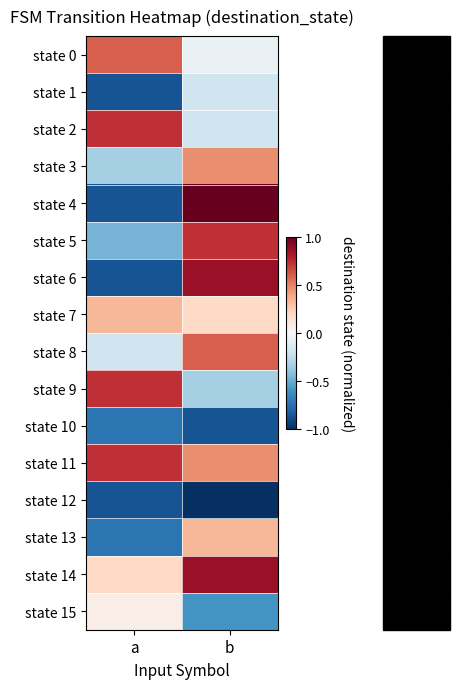

Which series has the widest spread of values?

state 4